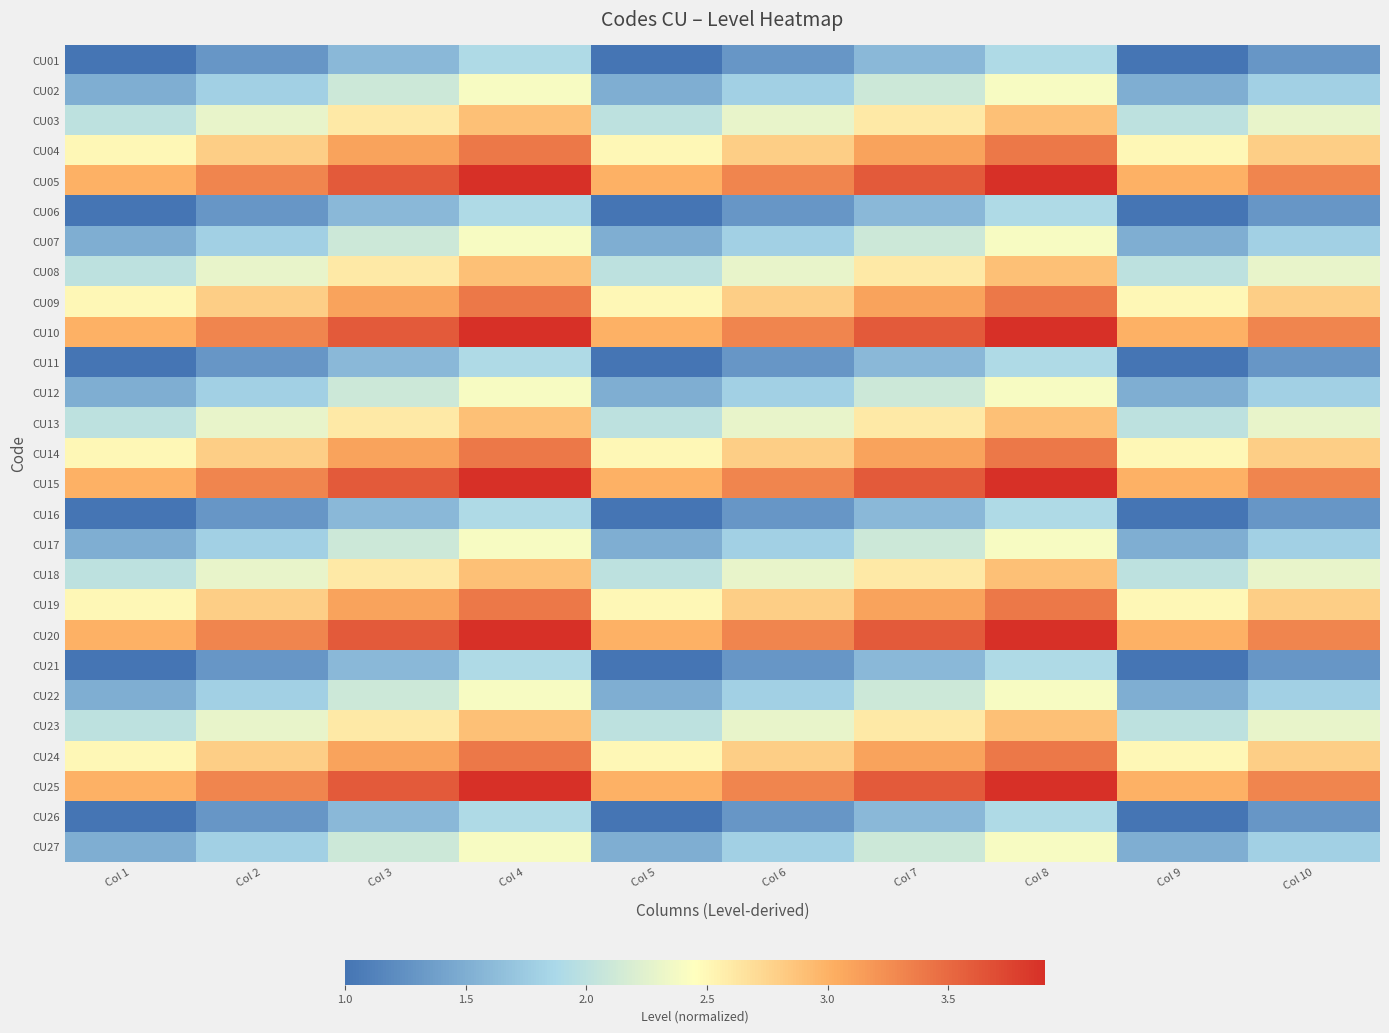

What is the maximum value shown in the chart?

3.9